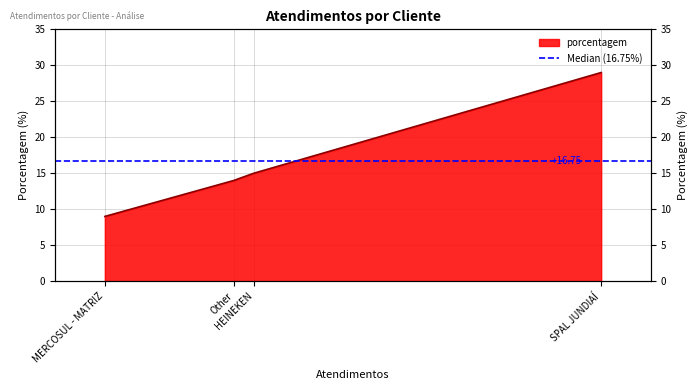

What position from the right is MERCOSUL - MATRIZ?

1